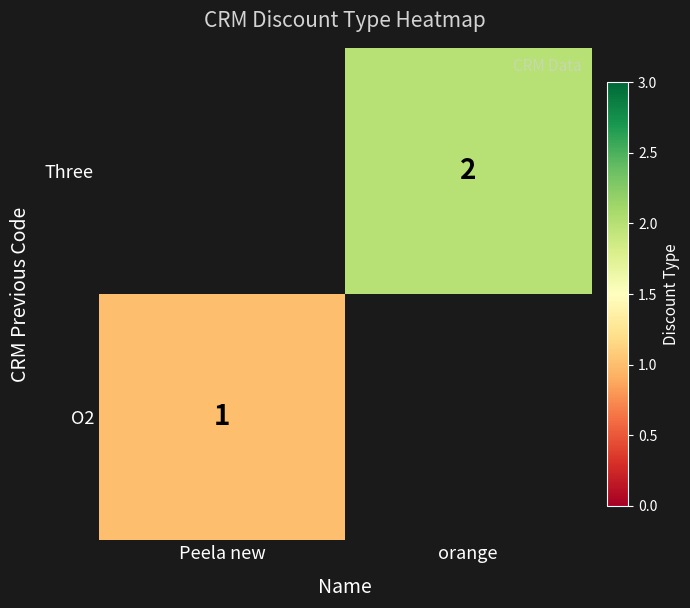

Is it true that Three equals 4 at orange?

False